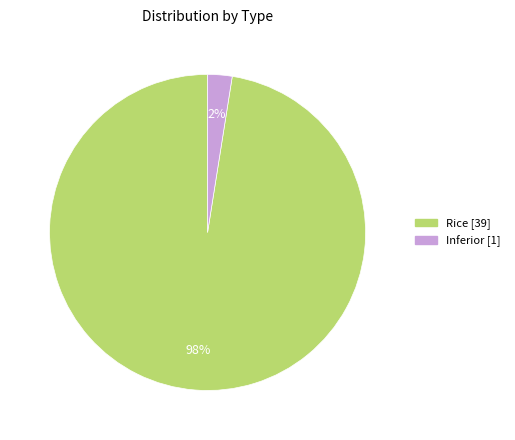

To the nearest percent, what is the average slice percentage?

50%